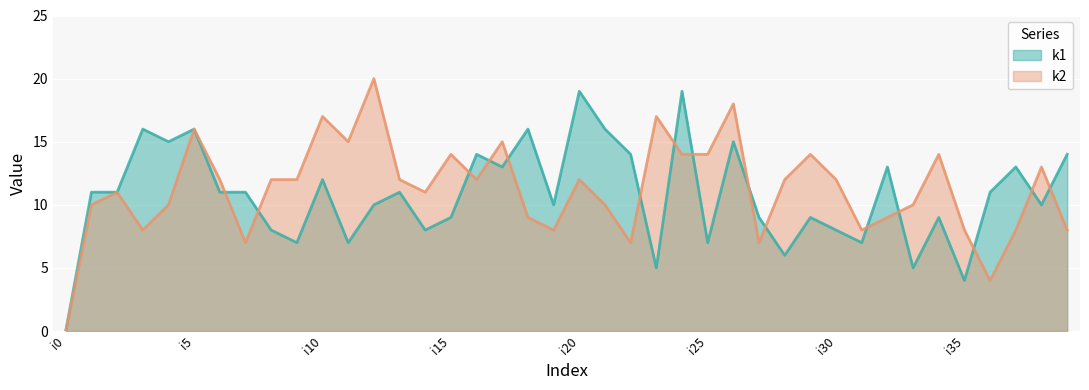

Which series has the largest total across all categories?

k2